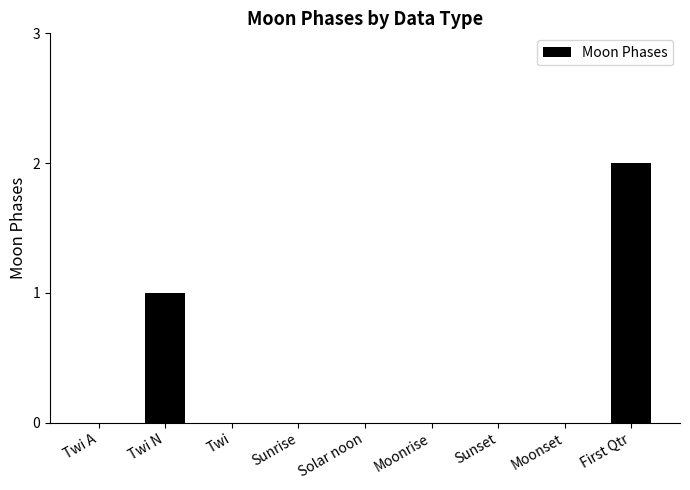

Does the chart contain stacked bars?

No